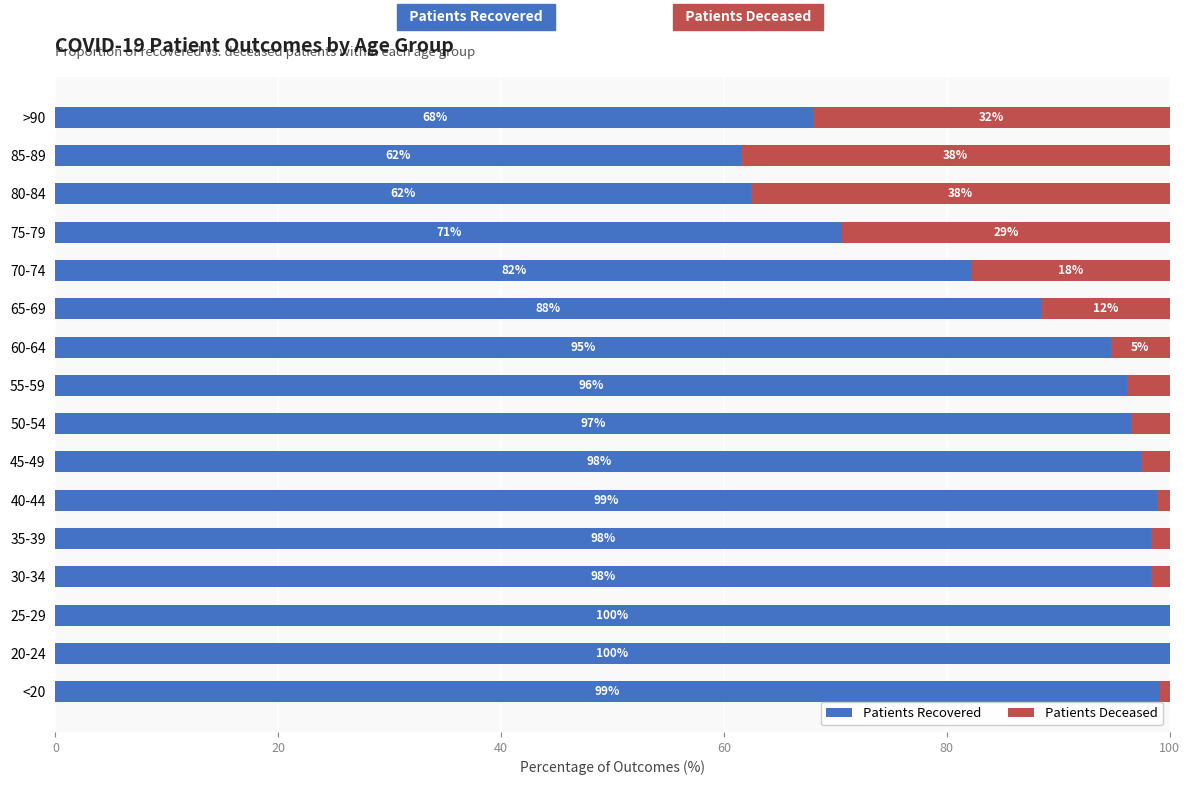

What is the maximum value for Patients Recovered?

100.0